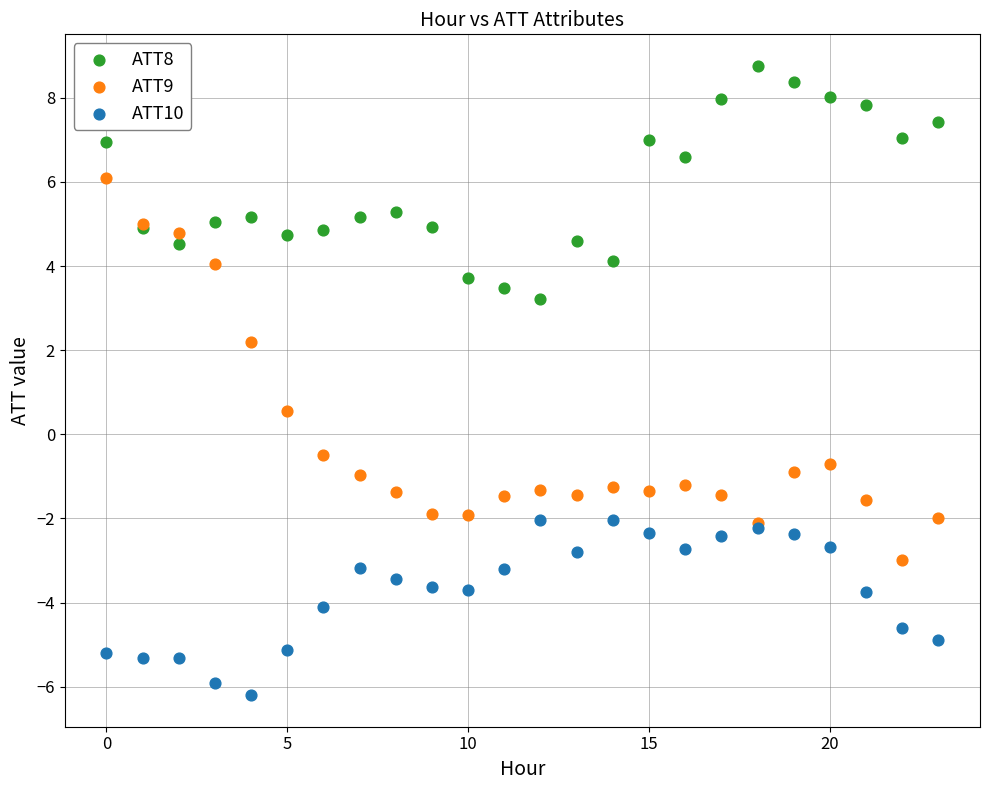

Which series contains the highest Y value?

ATT8